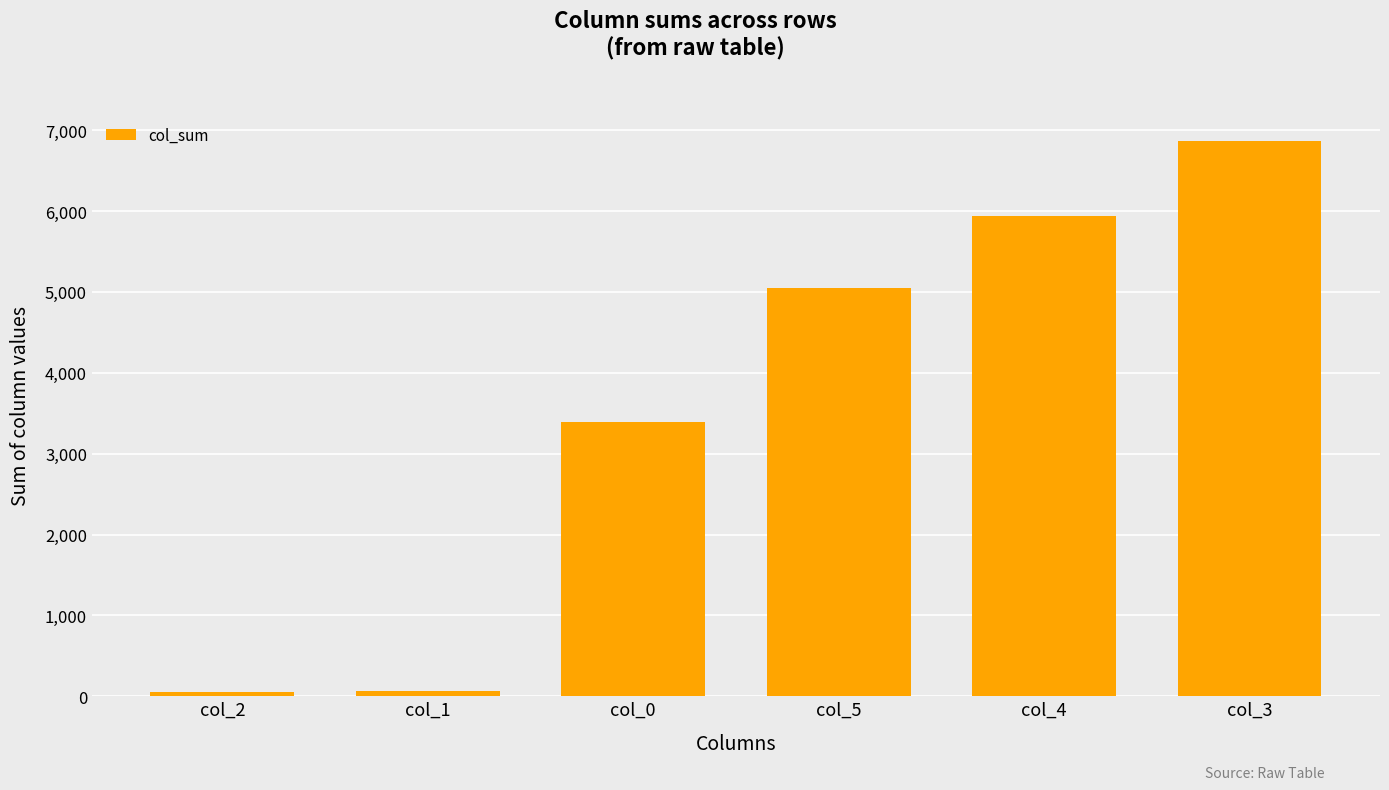

What is the maximum value shown in the chart?

6867